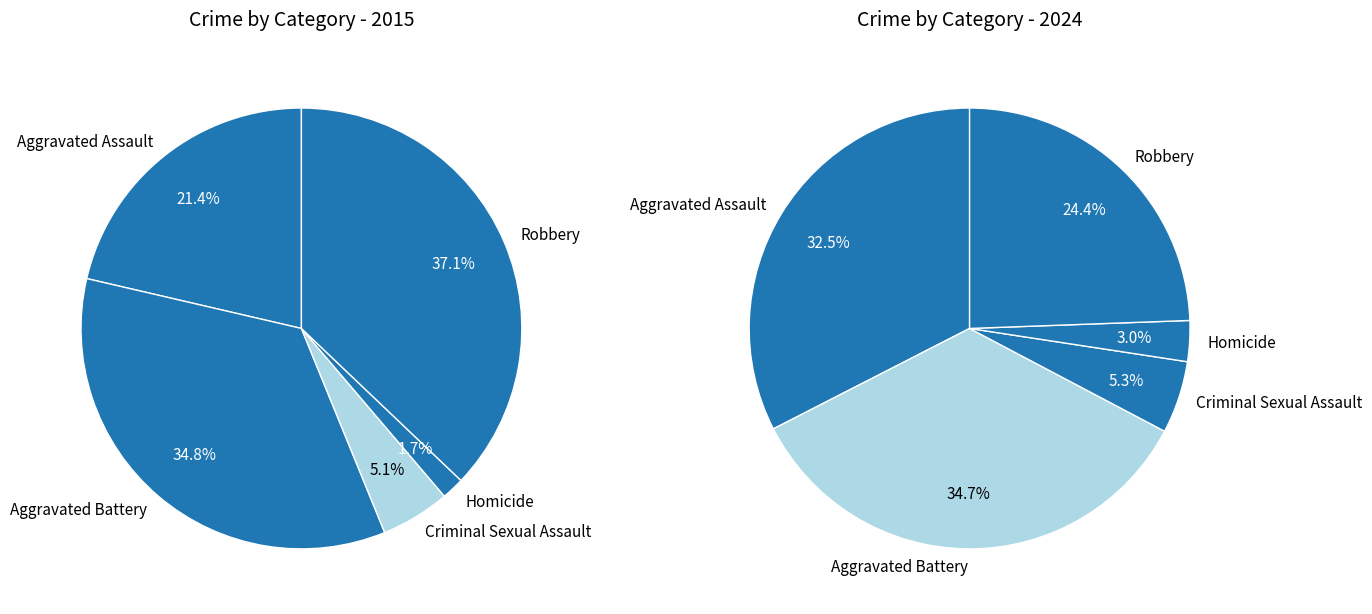

Rank the series by their average value, from highest to lowest.

values_2024, values_2015